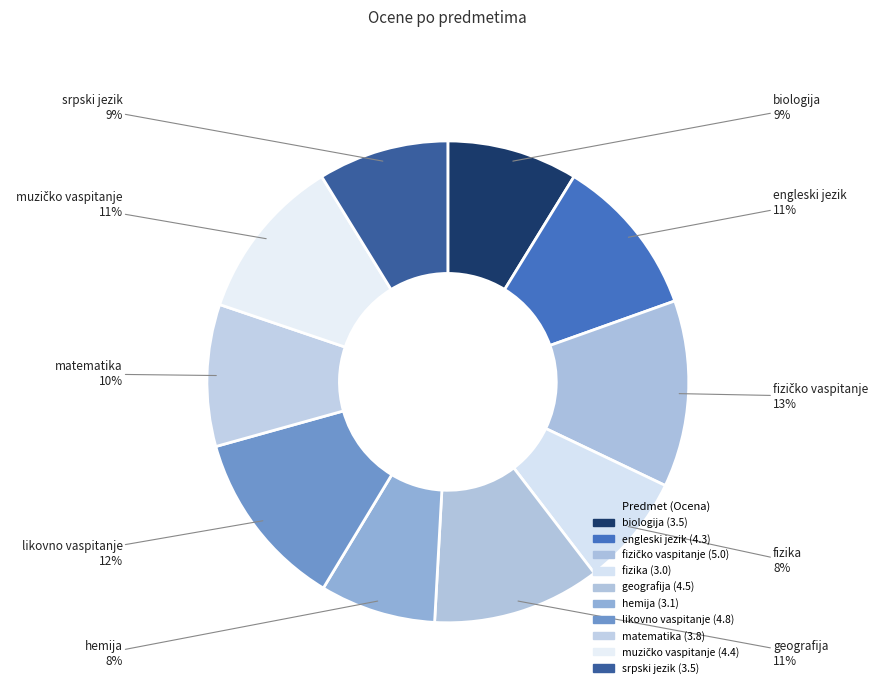

To the nearest percent, what percentage of the pie is engleski jezik?

11%